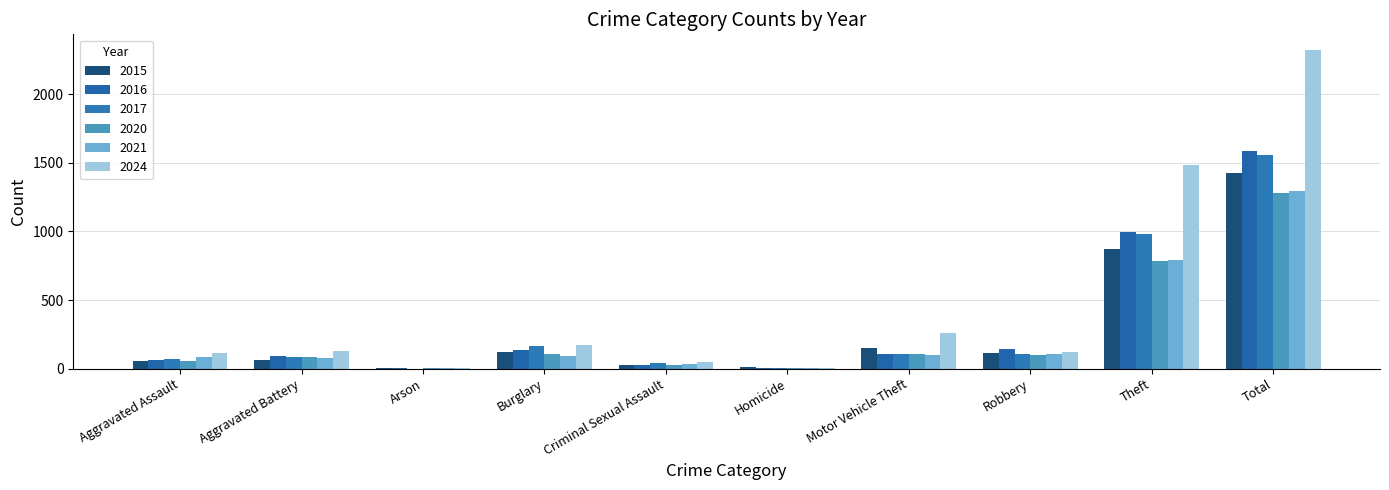

Are the bars grouped side by side (vs. stacked)?

Yes